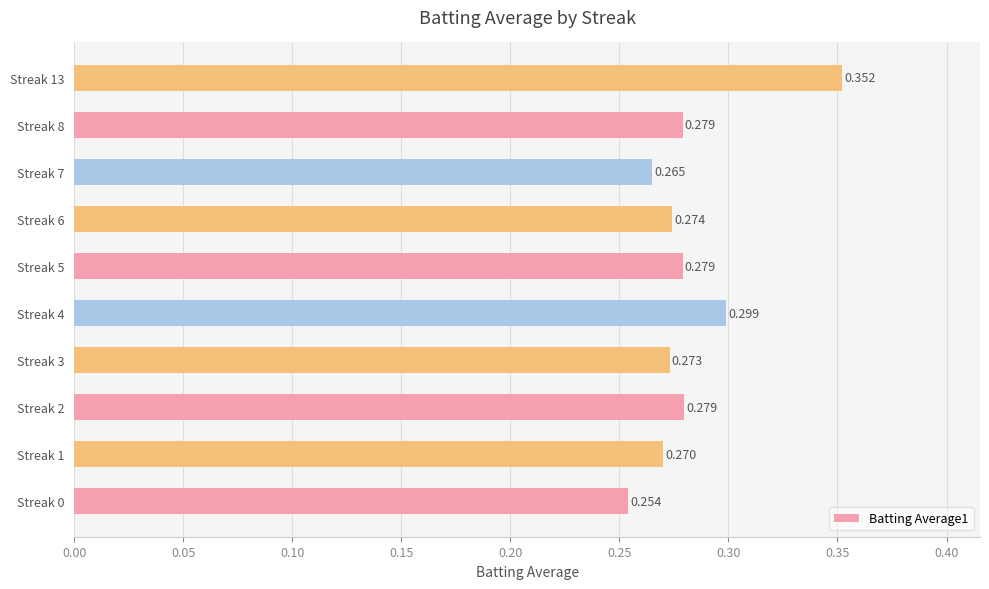

At which category does the chart reach its peak across all series?

Streak 13